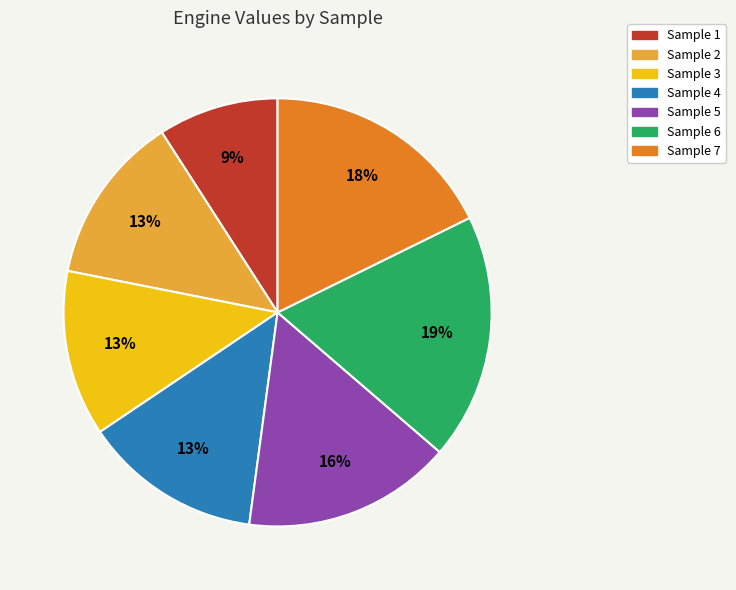

The Sample 6 slice represents 19% of the pie. True or false?

True